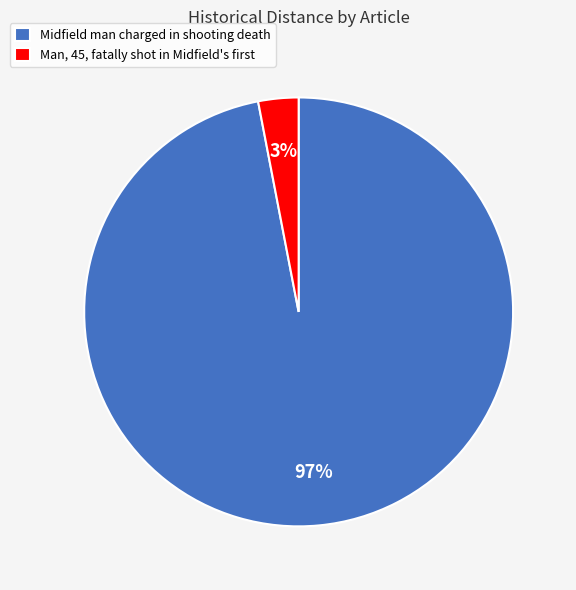

Is there a majority slice in this chart?

Yes